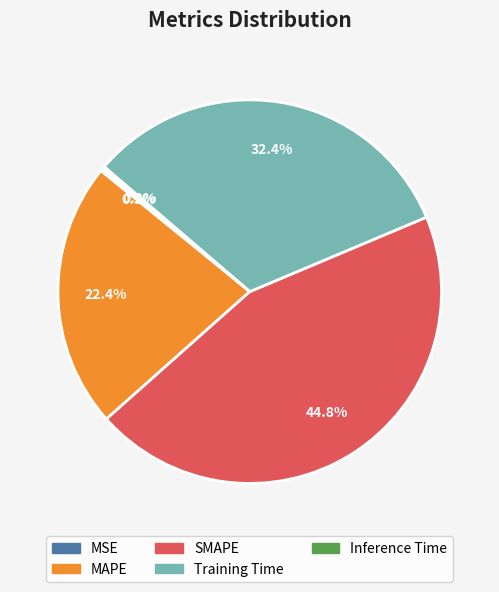

What percentage is NOT represented by Training Time?

67.6%